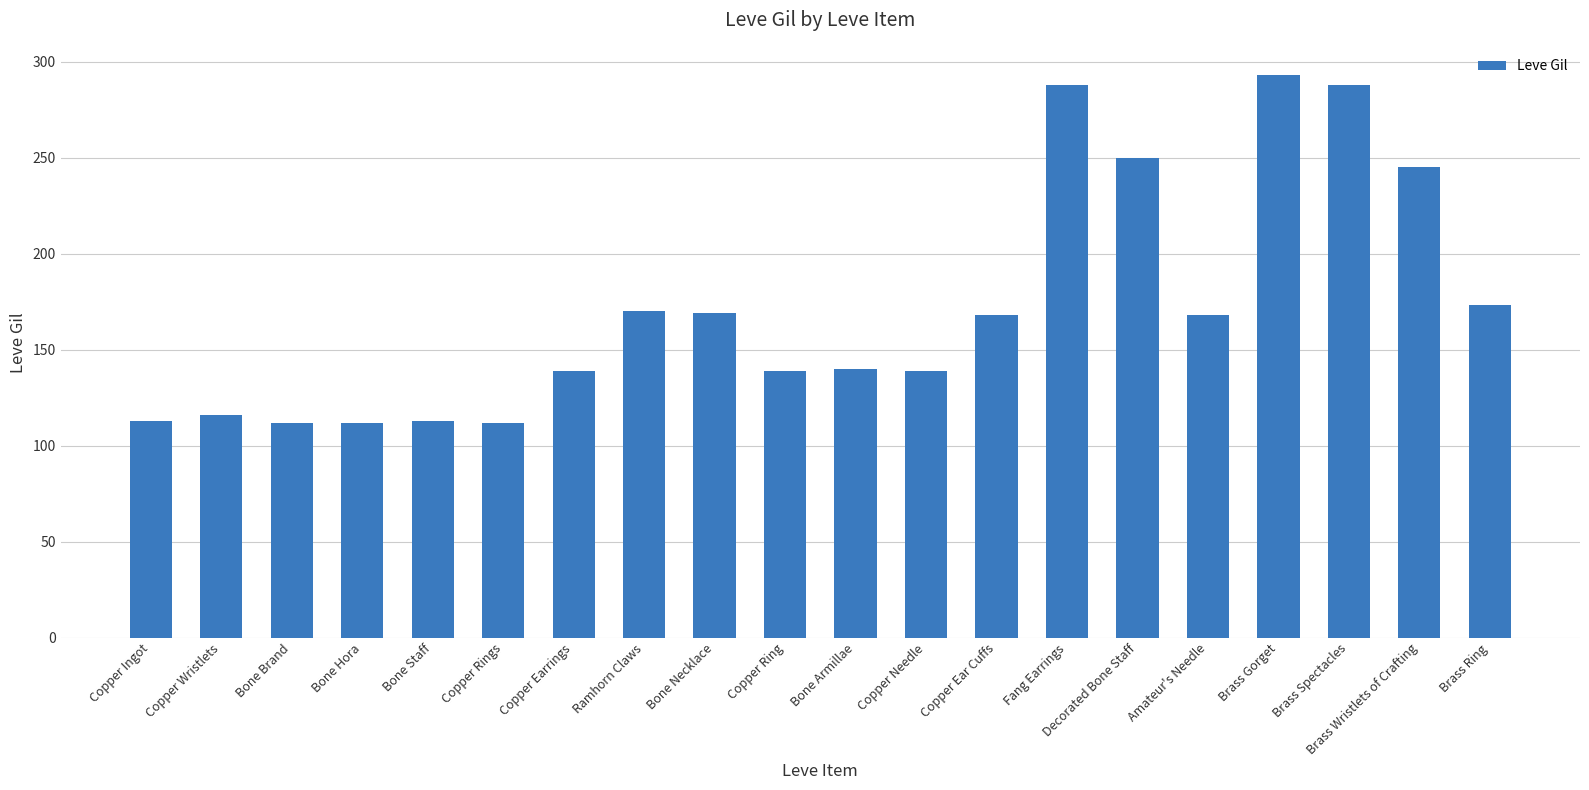

Which has a higher value, Bone Armillae or Copper Ear Cuffs?

Copper Ear Cuffs